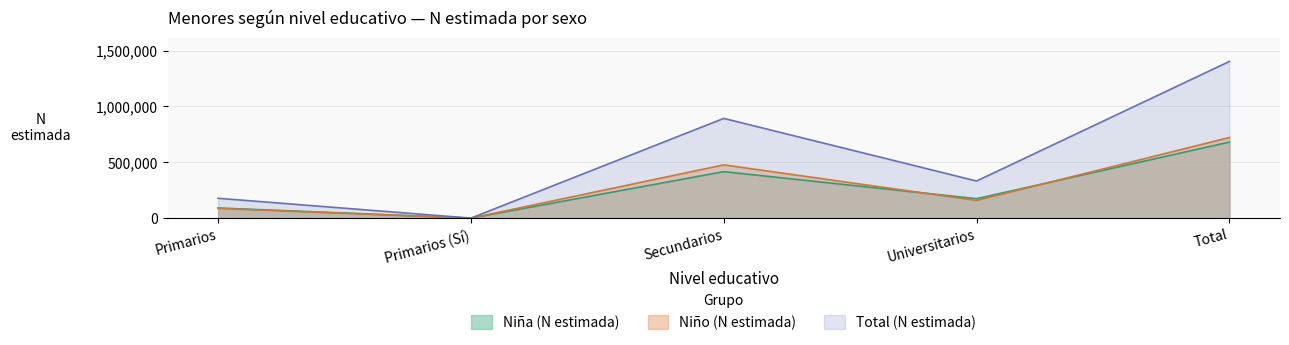

True or false: Total (N estimada) has more than 2 points higher than both neighbors.

False